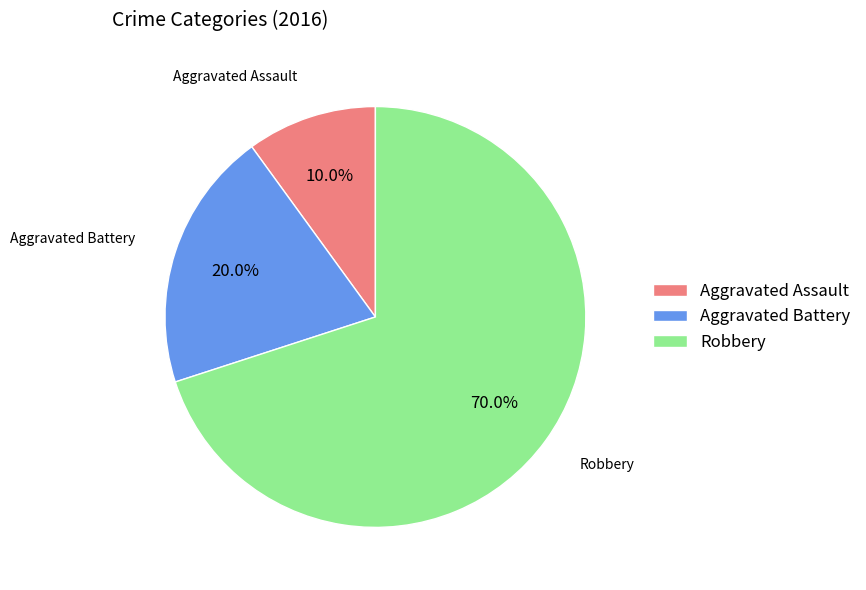

What is the smallest slice in the pie chart?

Aggravated Assault